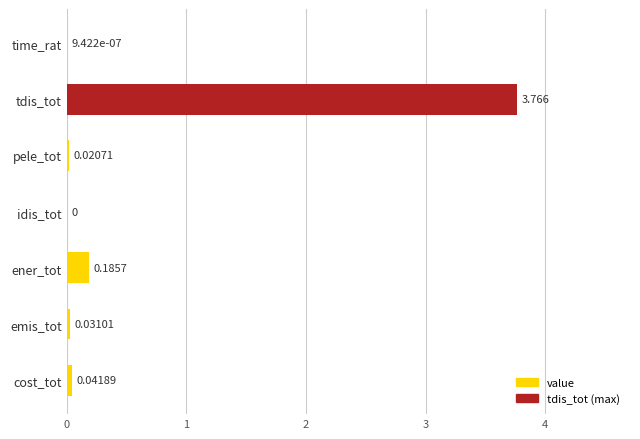

Are the bars horizontal?

Yes